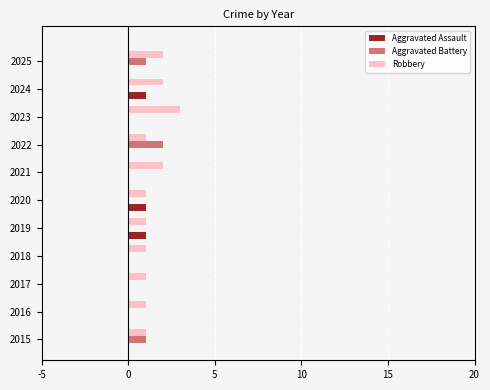

Is the value of Aggravated Assault at 2015 greater than the value of Aggravated Battery at 2025?

No